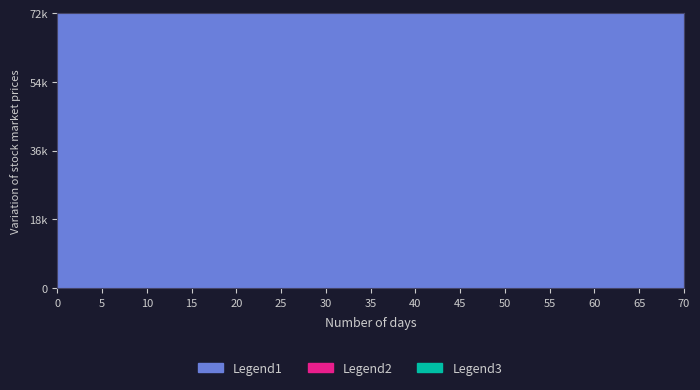

What is the total value across all series at 35?

447060